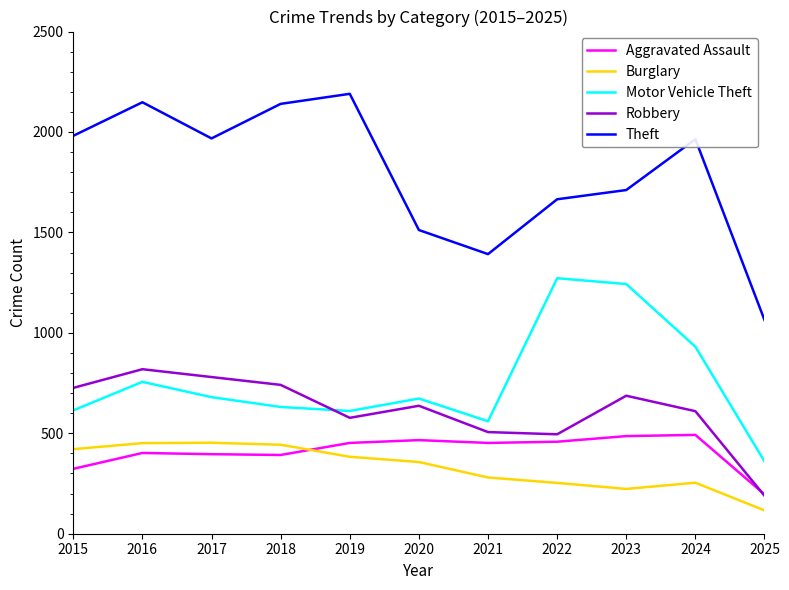

Where does the Burglary series first go above 357?

2015